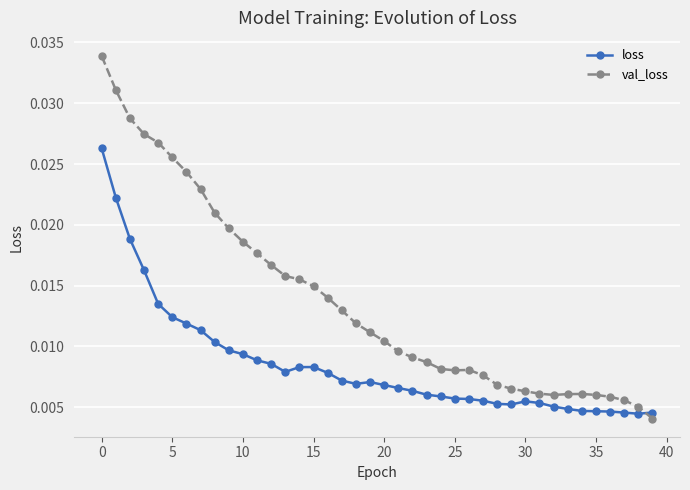

Rank the series by their average value, from highest to lowest.

val_loss, loss